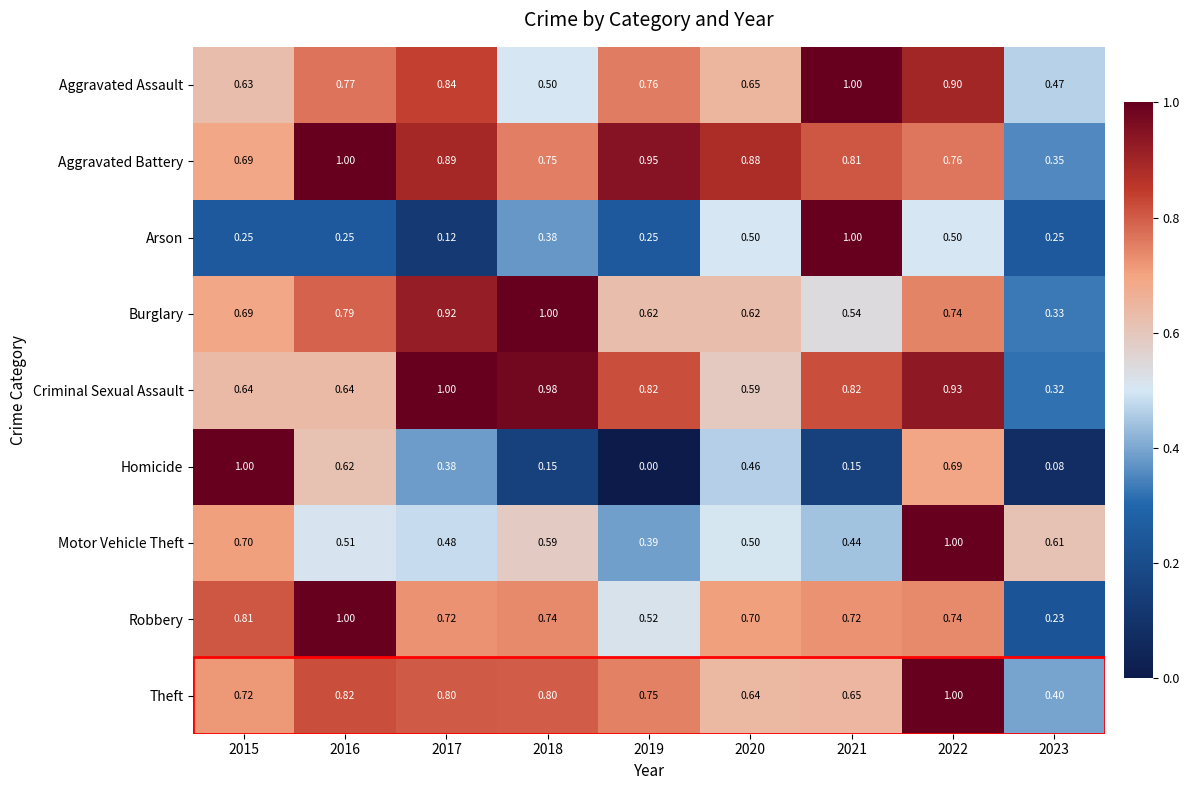

Which series has the largest range (max minus min)?

Homicide